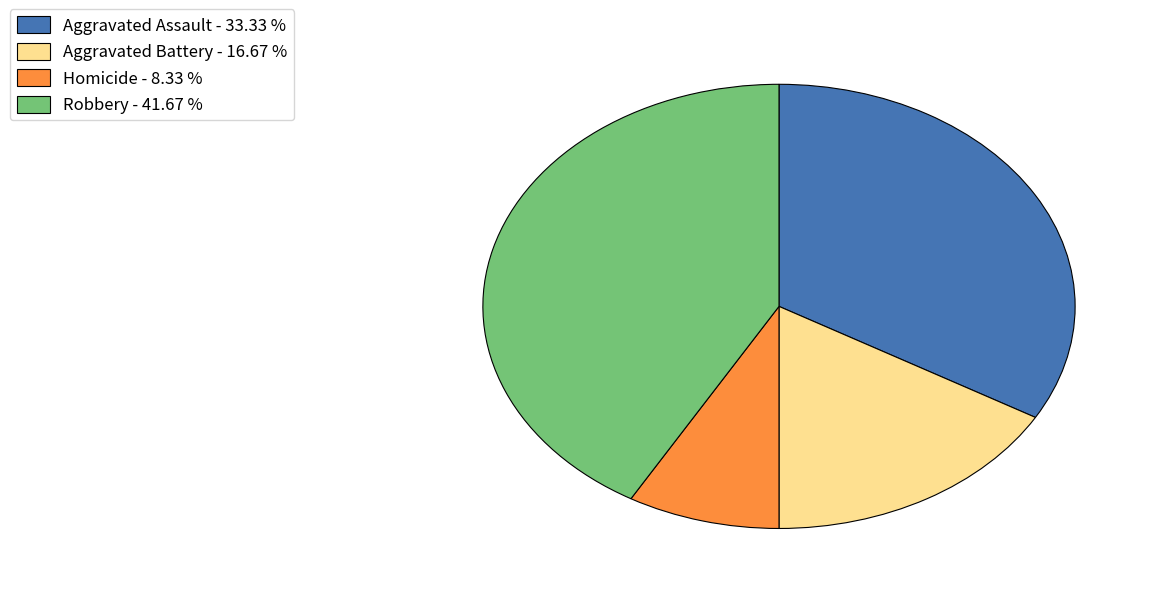

How many slices are in this pie chart?

4